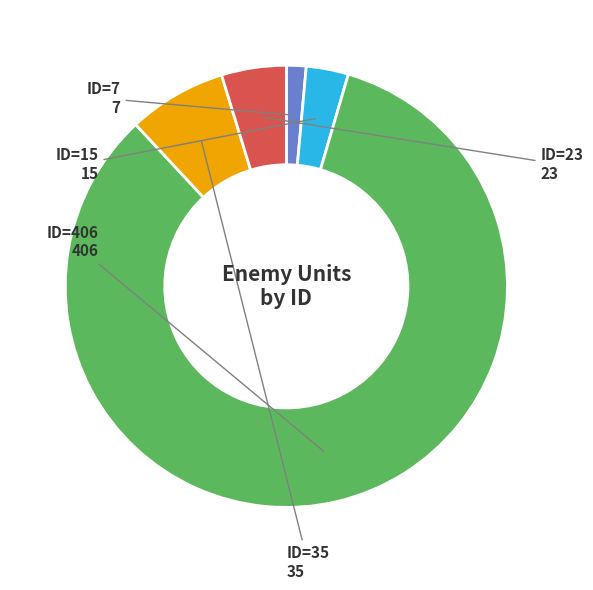

What is the ratio of the value at ID=35 to the value at ID=7?

5.0